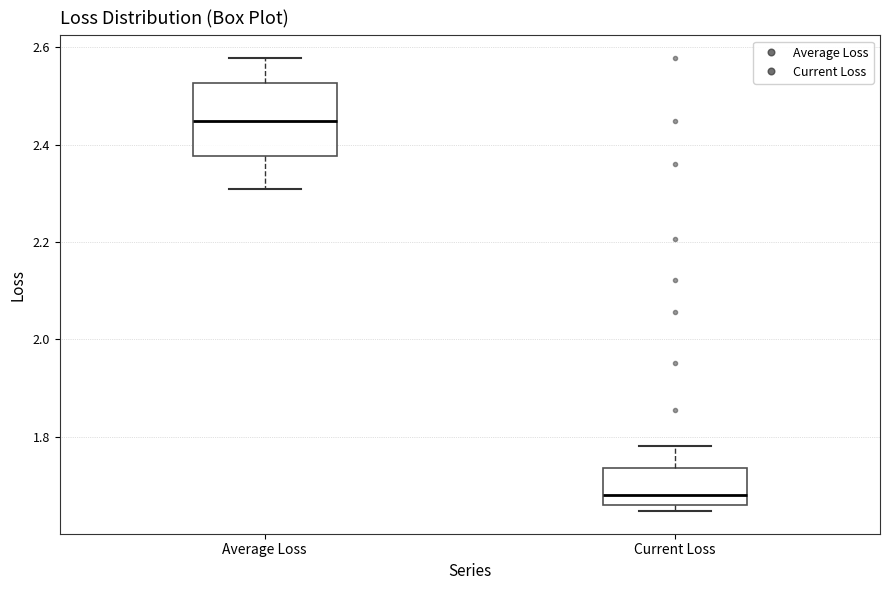

Reading left to right, read every box against the y-axis: the position of its median line, the range the box covers, and the ends of its whiskers. The values are not printed on the chart, so give them approximately, as read against the axis.

Average Loss: median 2.44, box 2.38 to 2.52, whiskers 2.30 to 2.58
Current Loss: median 1.68, box 1.66 to 1.74, whiskers 1.64 to 1.78